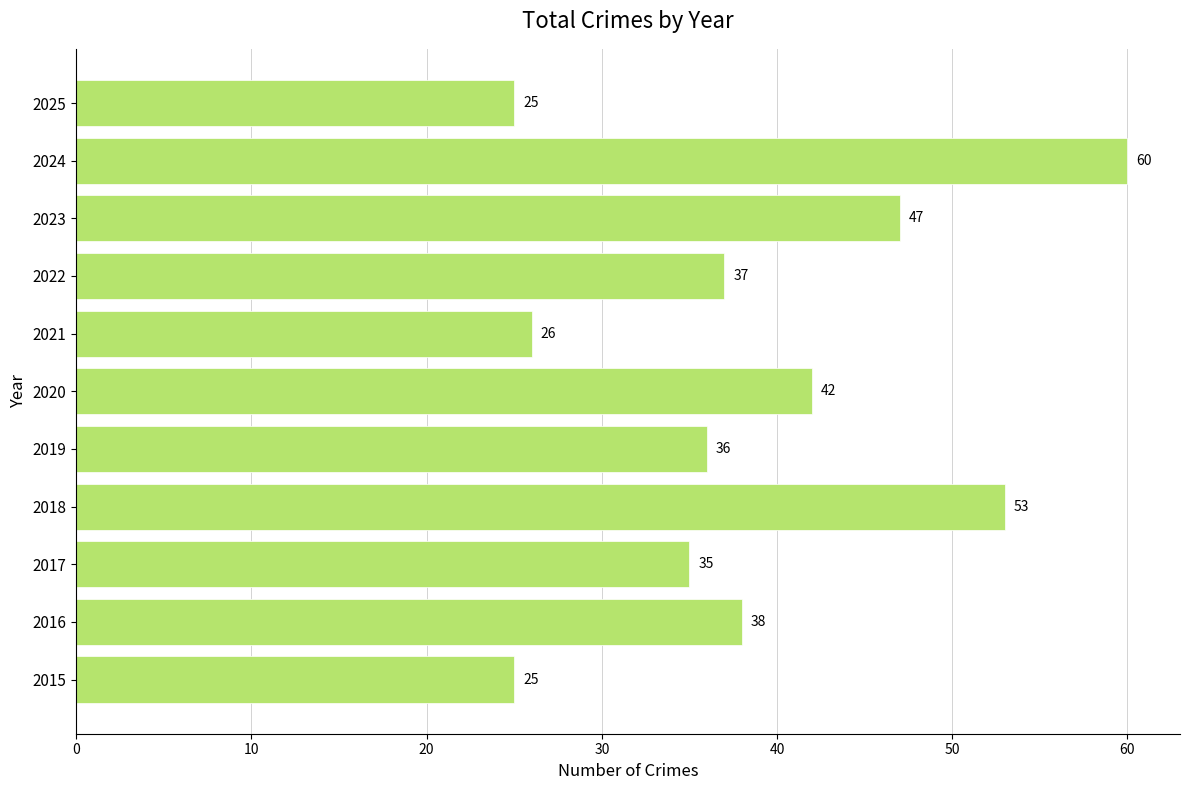

How many values are below 37?

5